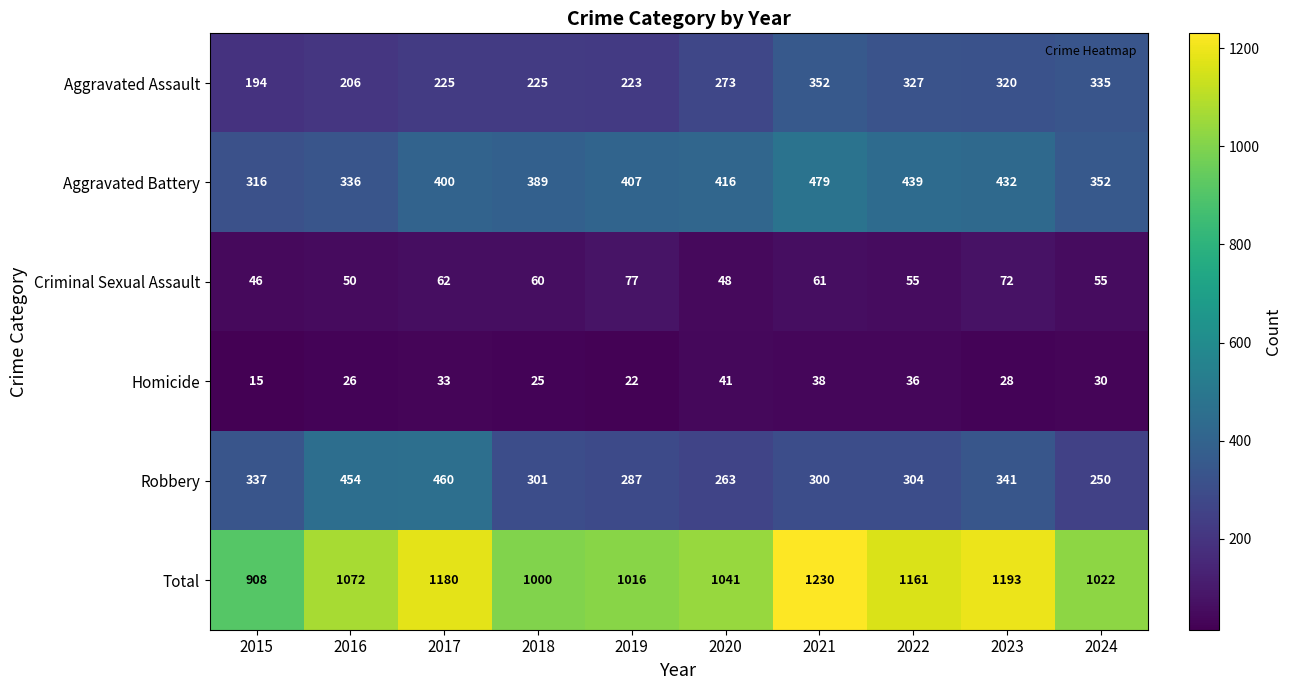

What is the approximate value of Aggravated Battery at 2016, to the nearest 10?

340